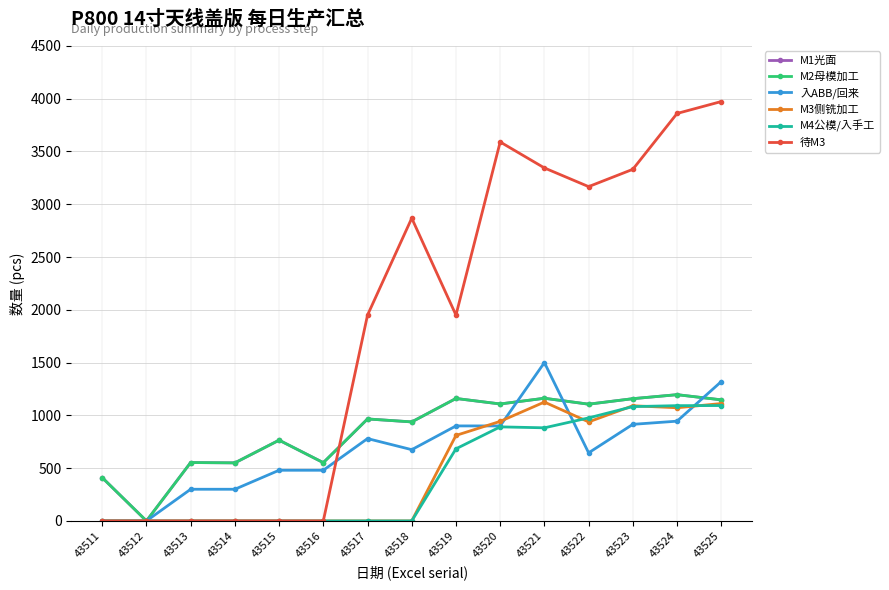

True or false: M4公模/入手工 and 待M3 intersect in this chart.

False